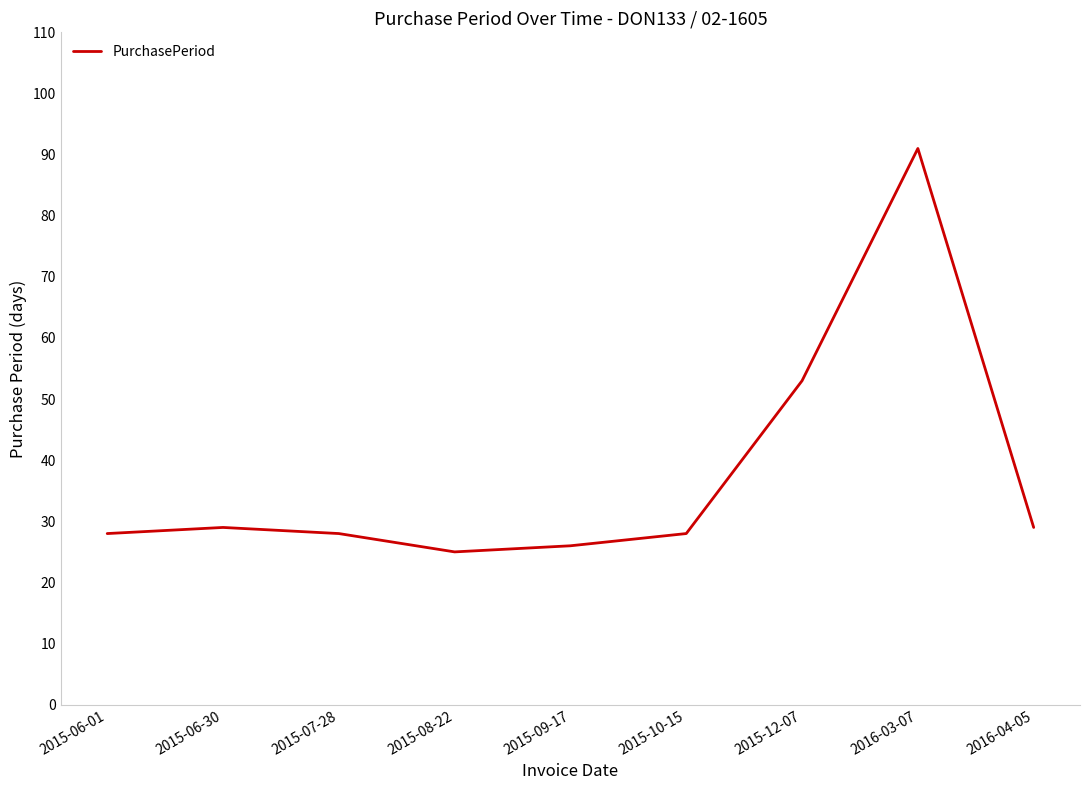

True or false: there are more than 1 points higher than both neighbors.

True